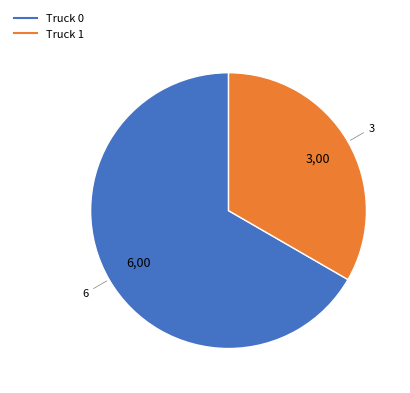

How many slices are in this pie chart?

2